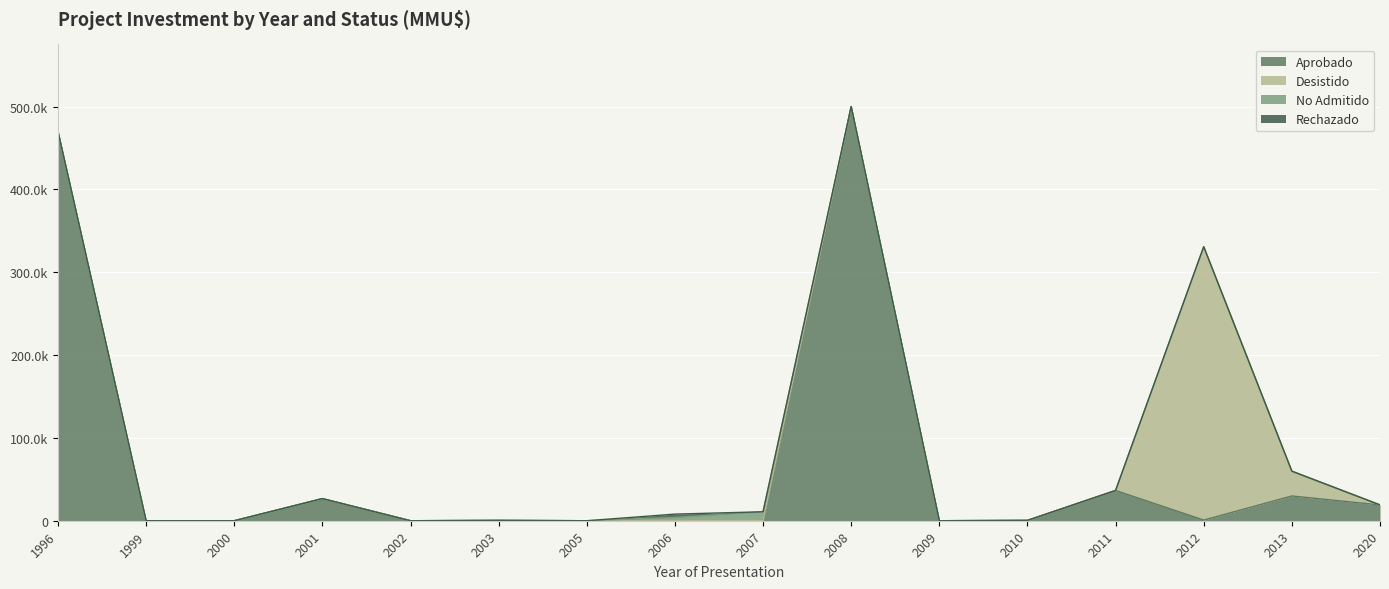

True or false: No Admitido and Rechazado intersect in this chart.

False